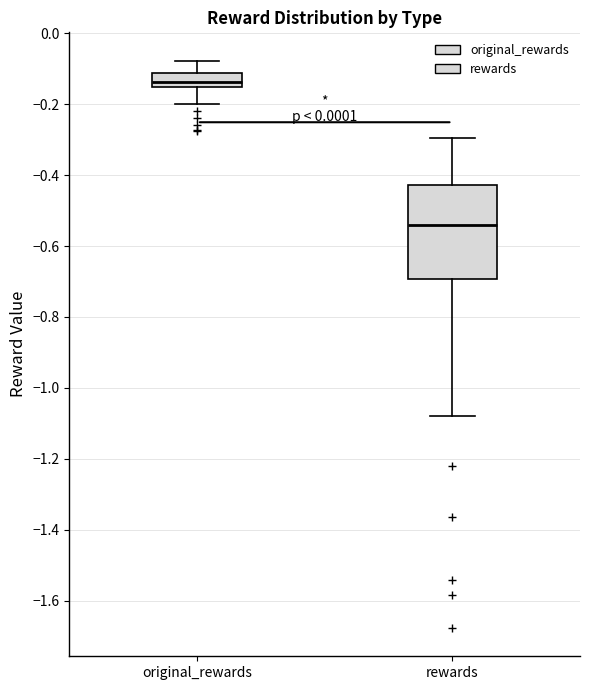

Reading left to right, read every box against the y-axis: the position of its median line, the range the box covers, and the ends of its whiskers. The values are not printed on the chart, so give them approximately, as read against the axis.

original_rewards: median -0.14, box -0.16 to -0.12, whiskers -0.20 to -0.08
rewards: median -0.54, box -0.70 to -0.42, whiskers -1.08 to -0.30